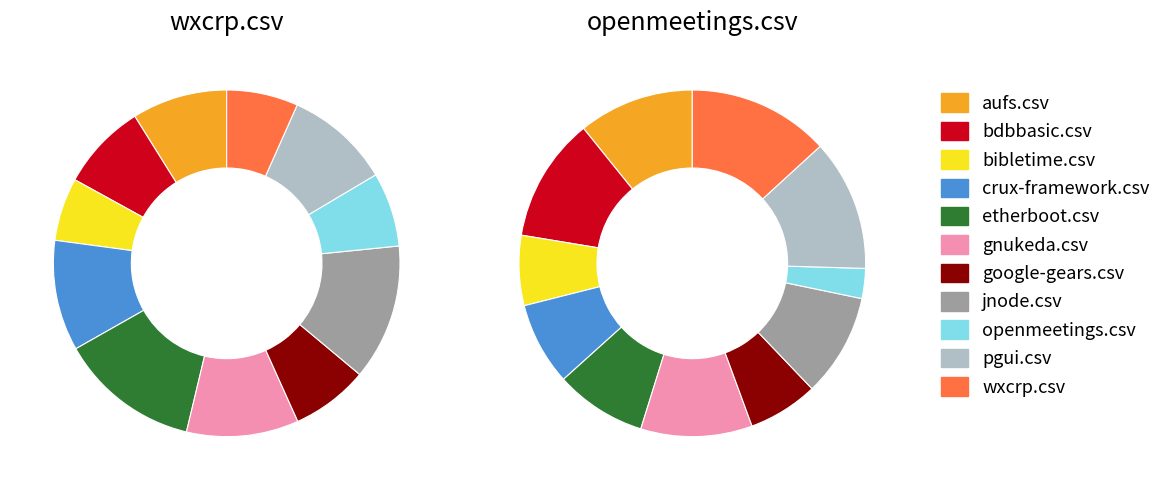

To the nearest percent, what is the combined percentage of google-gears.csv and openmeetings.csv?

9%